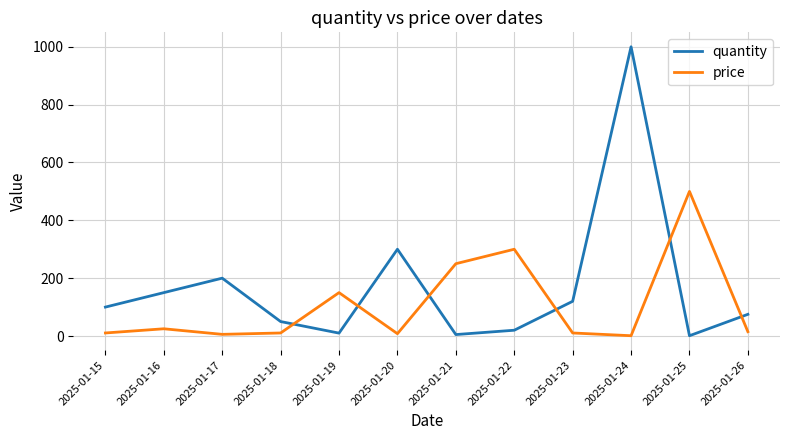

Is the value of price at 2025-01-20 greater than the value of quantity at 2025-01-24?

No